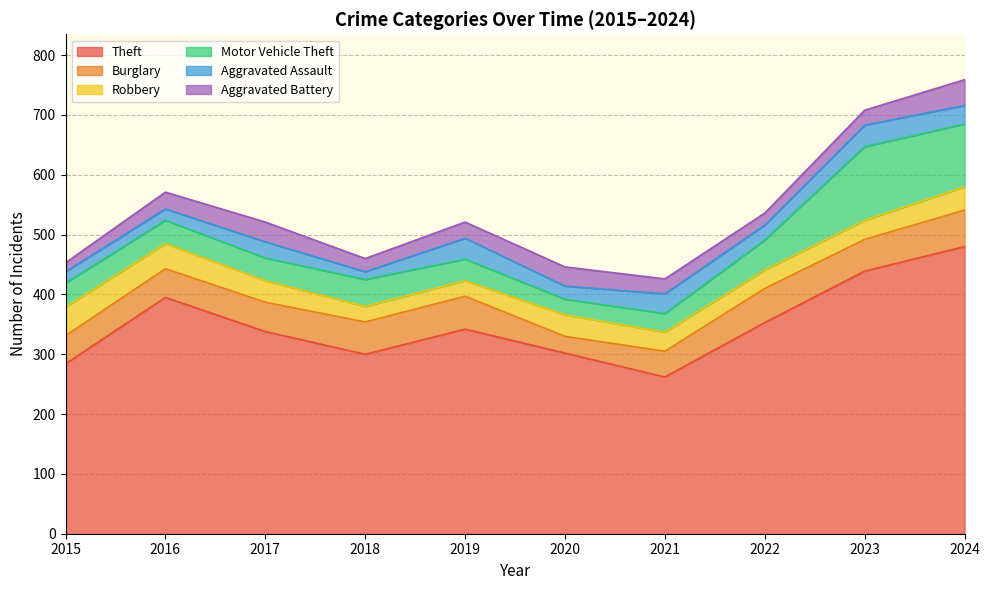

Reading left to right, extract all data points from this chart.

Theft: 284	395	338	300	342	302	262	353	439	480
Burglary: 47	48	49	54	55	28	43	57	53	61
Robbery: 48	42	36	26	26	36	32	31	32	39
Motor Vehicle Theft: 40	39	38	45	36	26	31	50	123	105
Aggravated Assault: 19	19	27	13	35	22	33	25	36	31
Aggravated Battery: 15	28	33	22	27	32	25	20	25	43